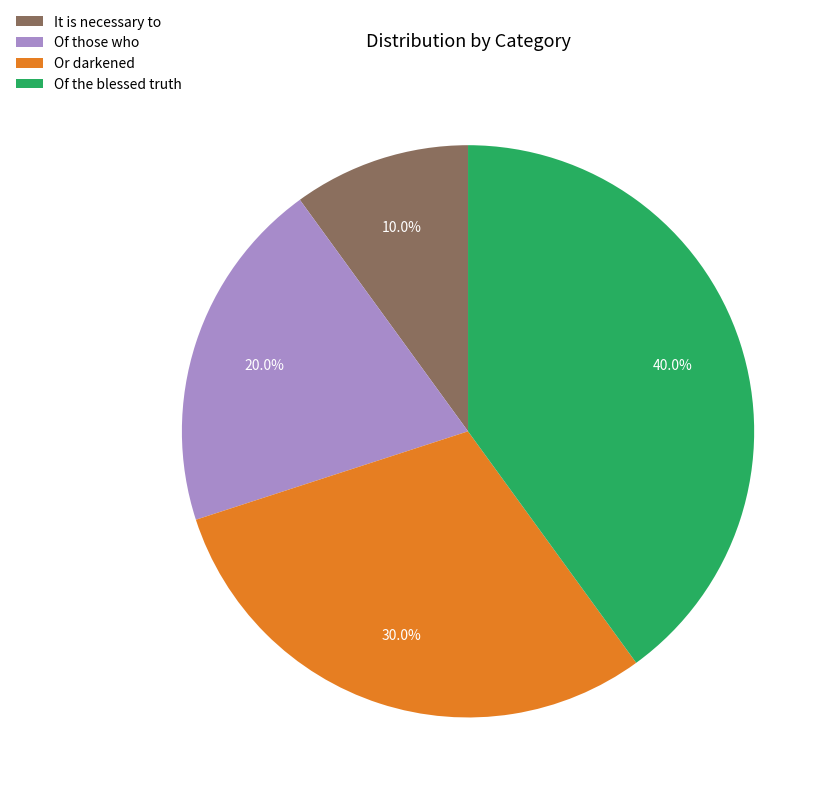

The Or darkened slice represents 30% of the pie. True or false?

True